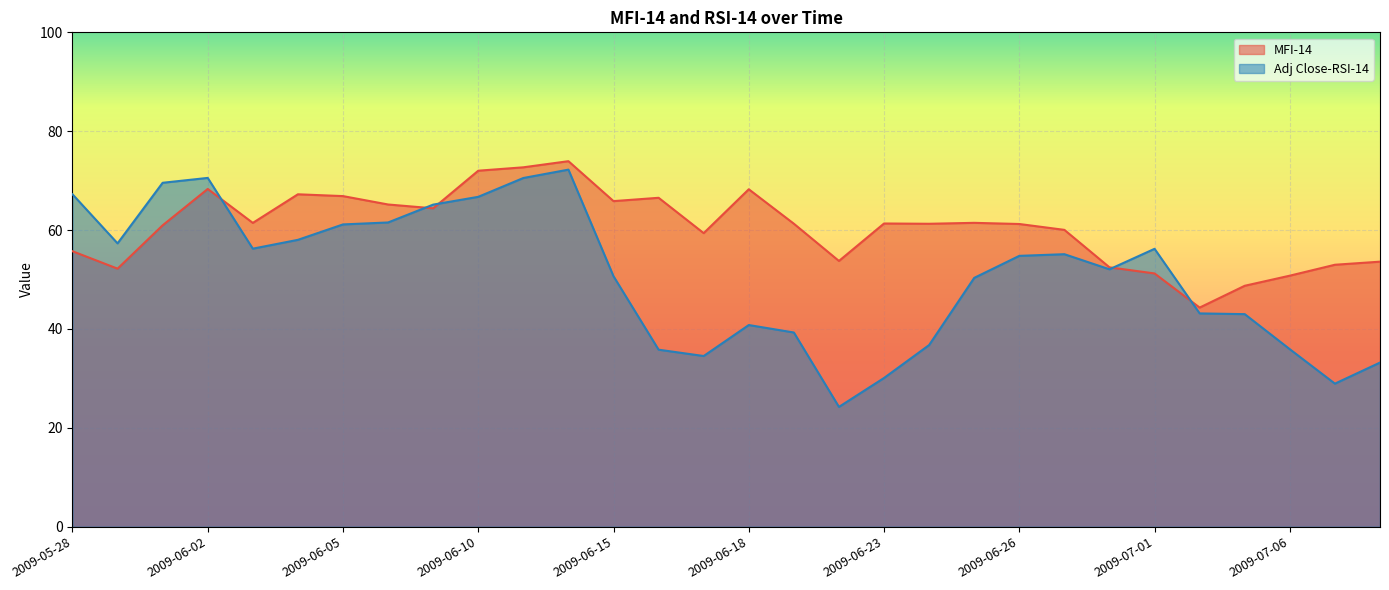

Which category has the highest value in the Adj Close-RSI-14 series?

2009-06-12